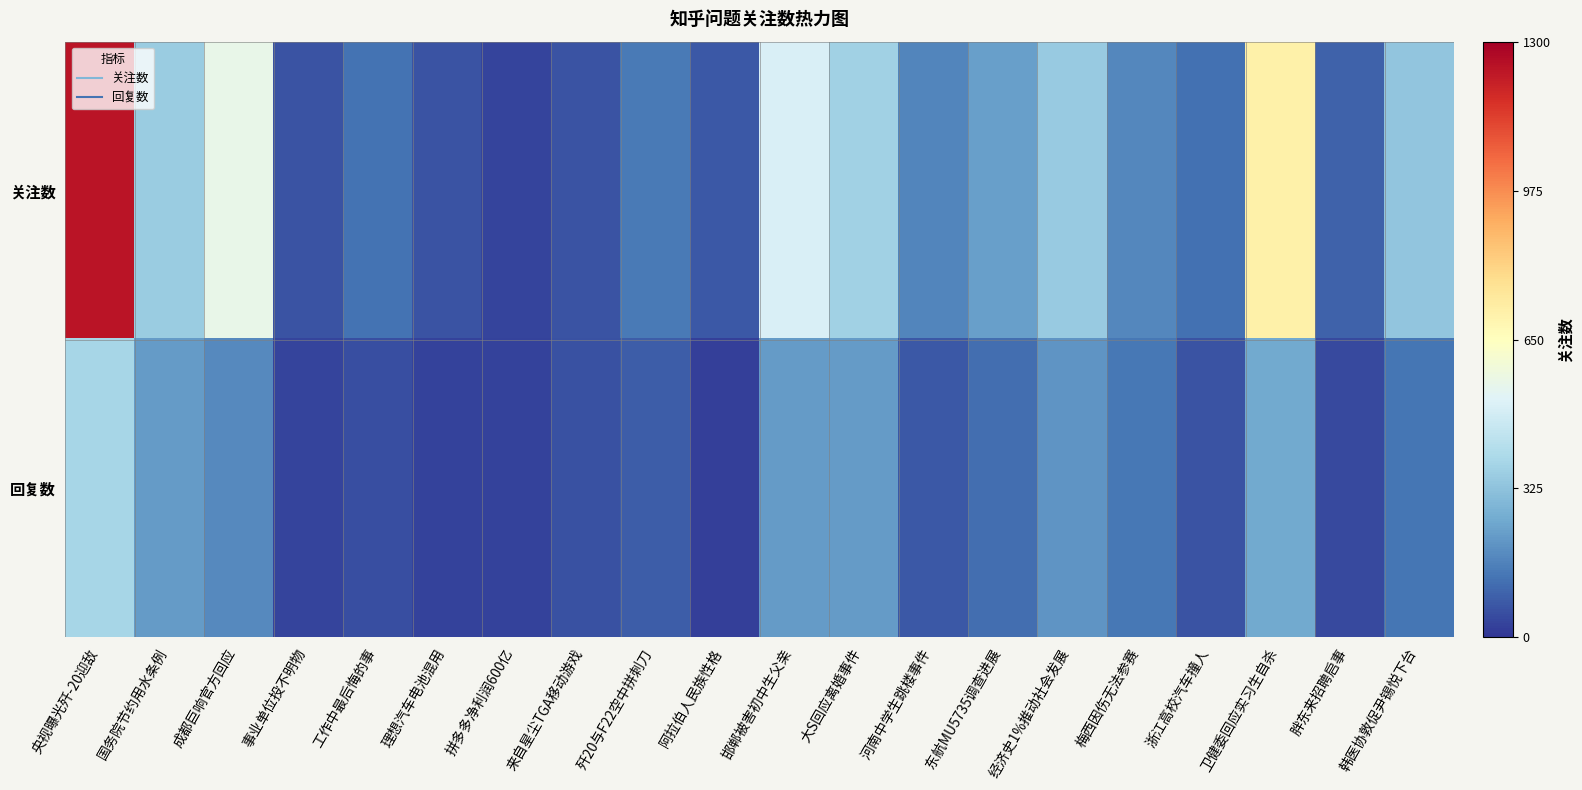

How many distinct data groups are displayed?

2